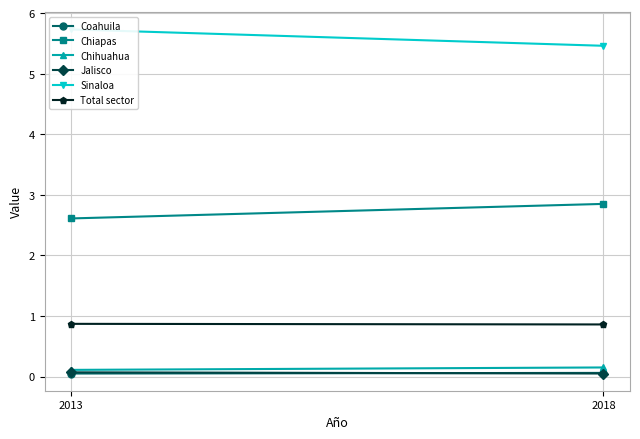

Is this an area chart (filled region under the line)?

No